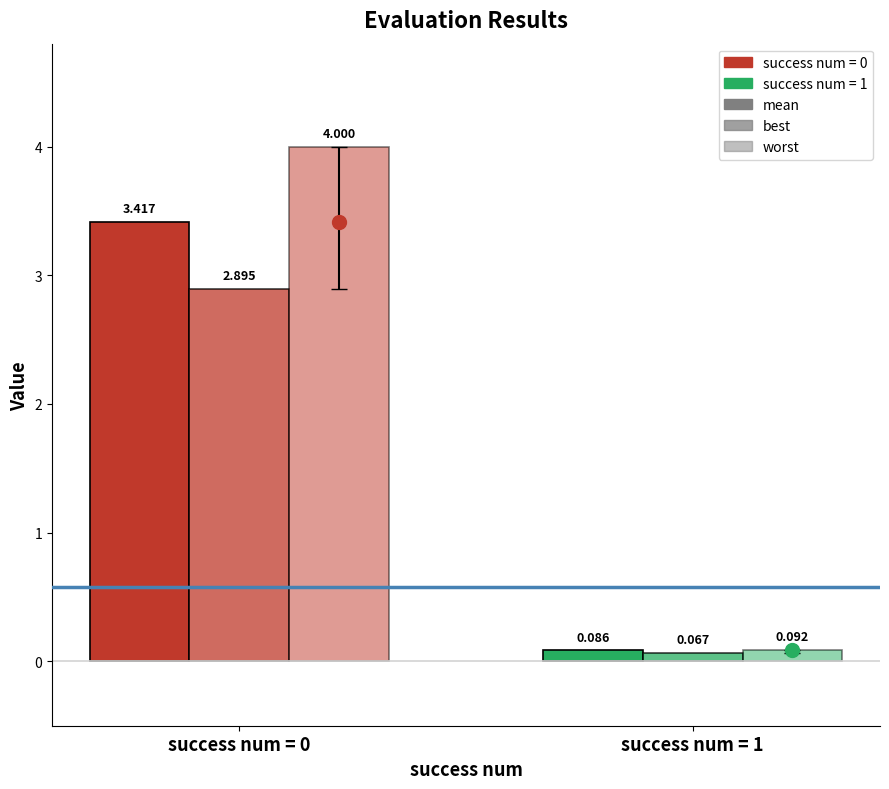

What is the sum of all worst values?

4.1